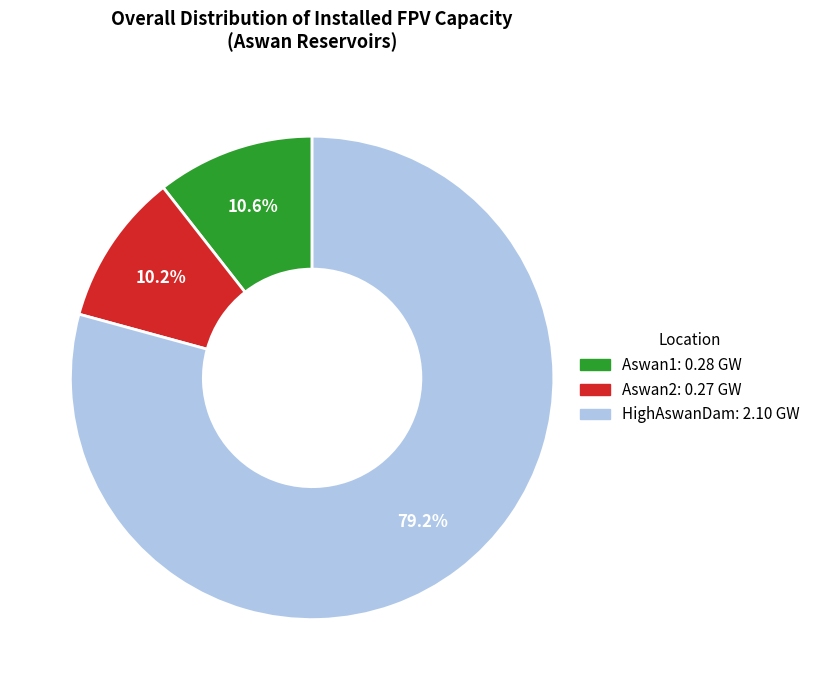

To the nearest percent, what percentage of the pie is Aswan1?

11%